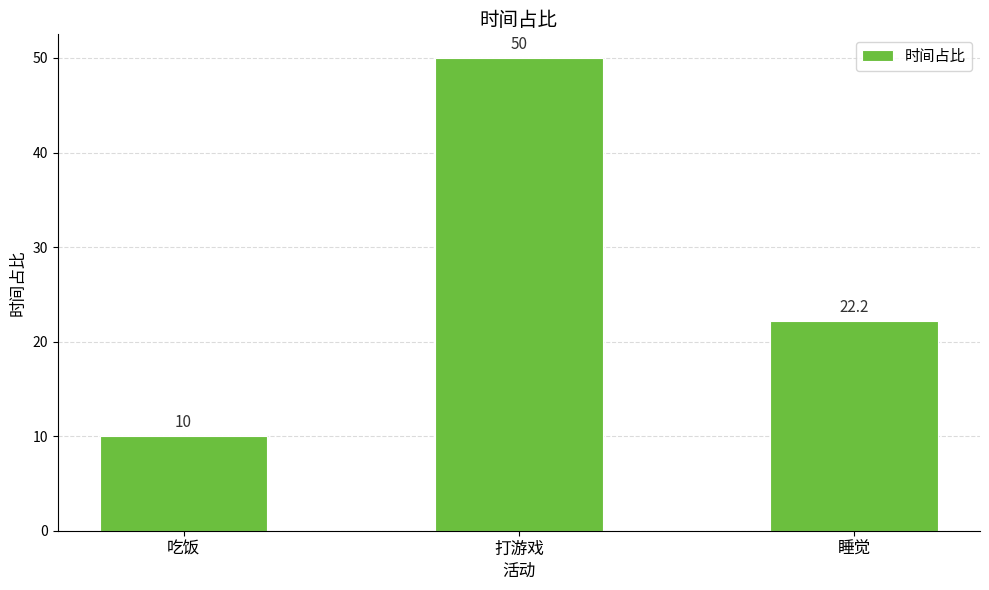

Where does the data first go above 22?

打游戏